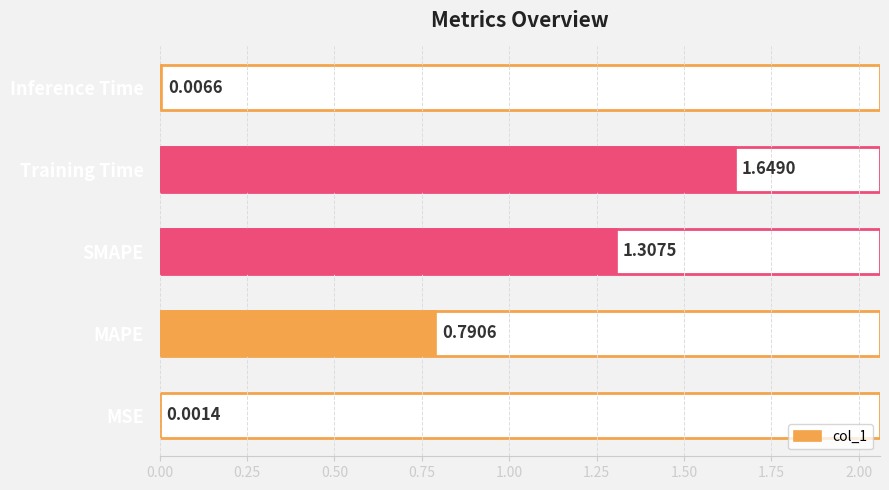

How many data points does each series have?

5